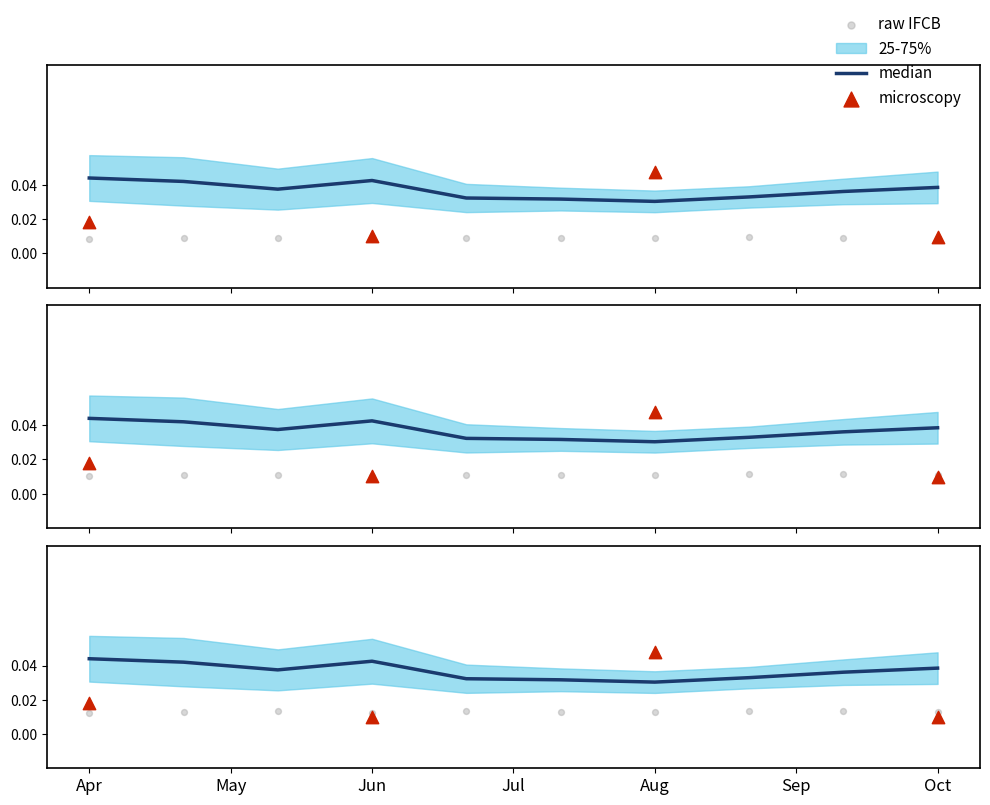

What is the total value across all series at 1?

0.1